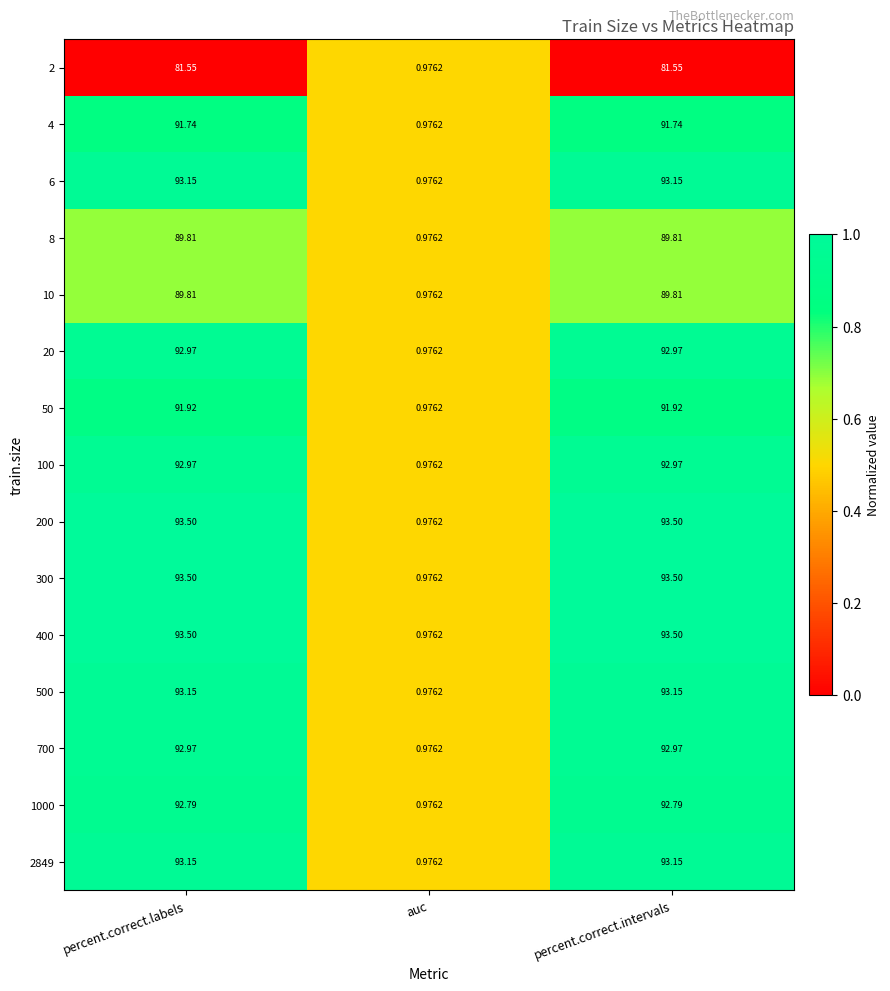

Which category has the lowest value across all series?

auc